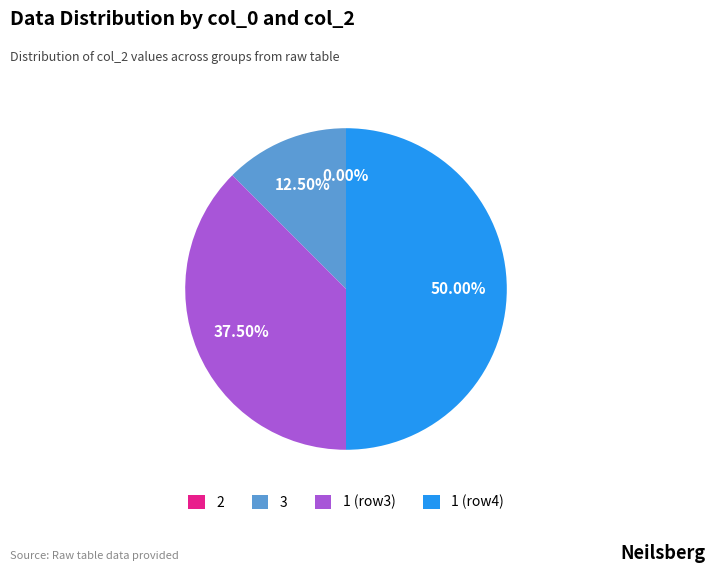

To the nearest percent, what percentage of the pie is 1?

50%